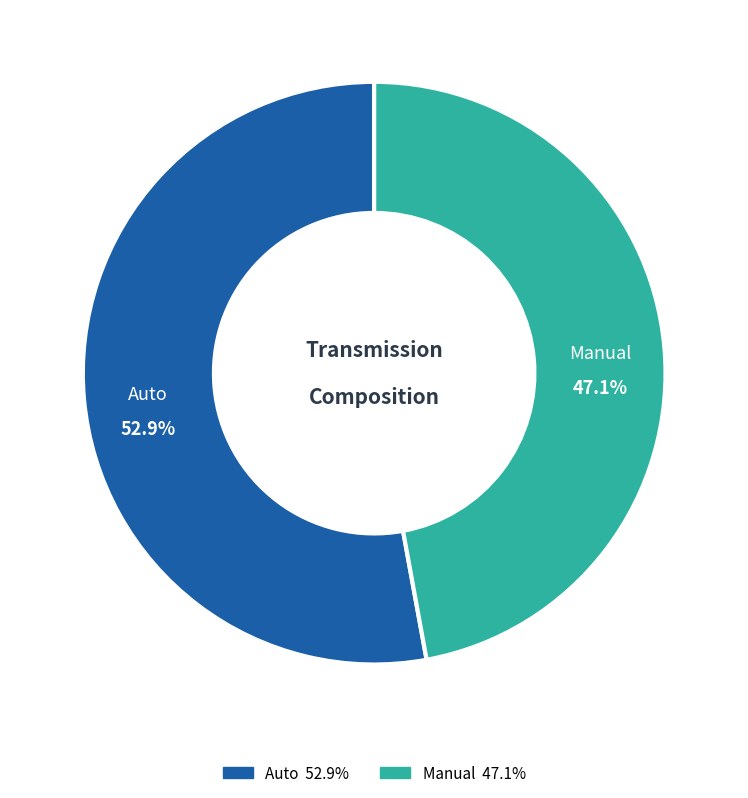

Between Manual and Auto, which is larger?

Auto